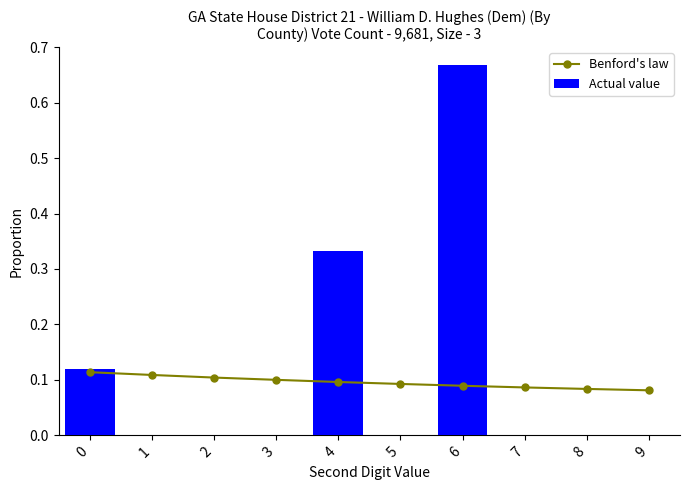

Is it true that Actual value equals 0.3 at 4?

True